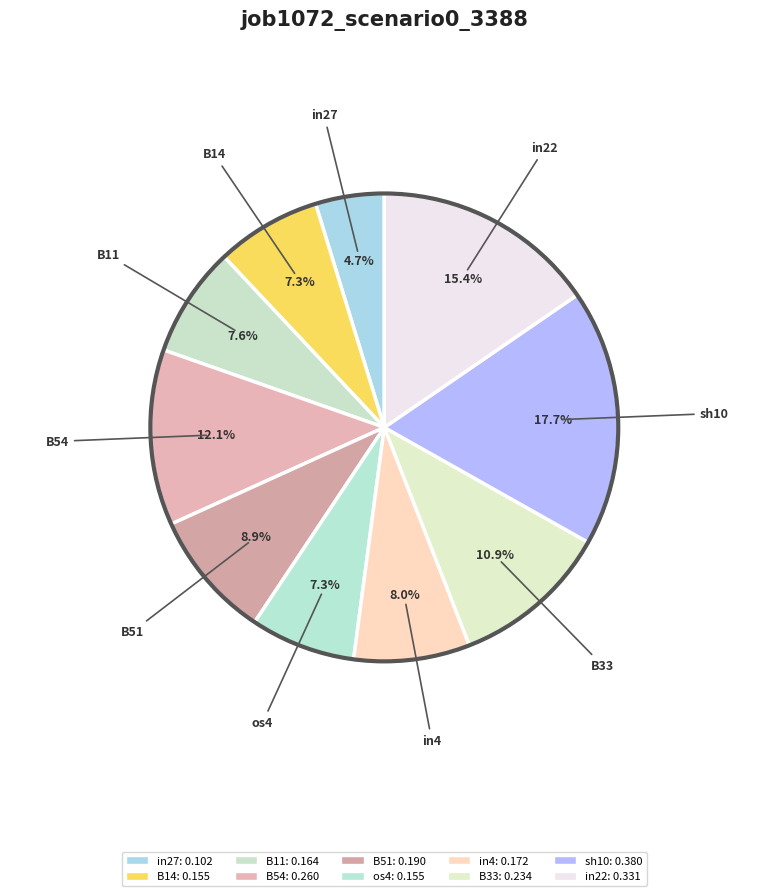

Which category has the smallest portion of the pie?

in27